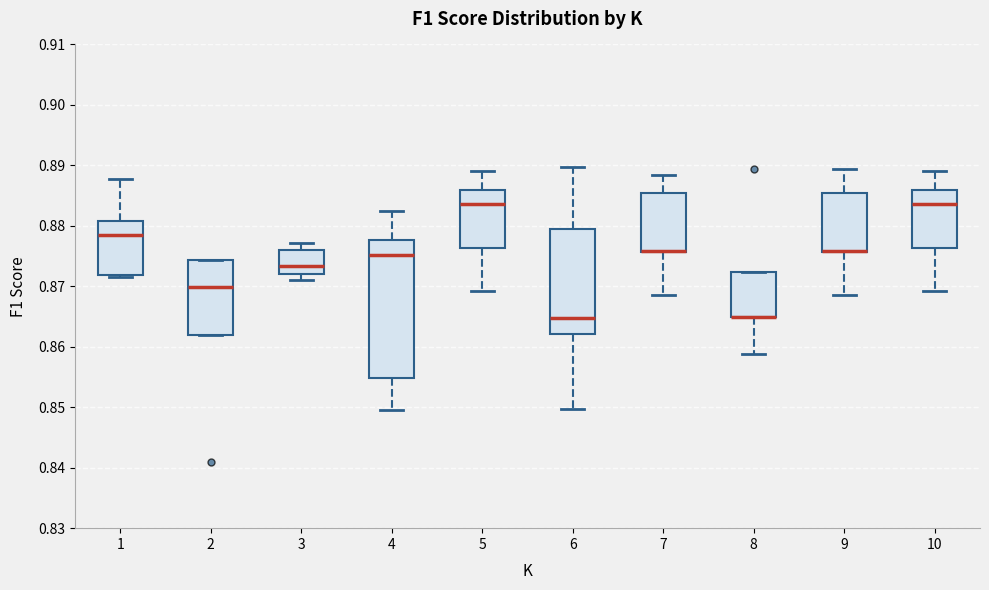

Comparing the boxes themselves (not the whiskers), which one is the tallest?

4